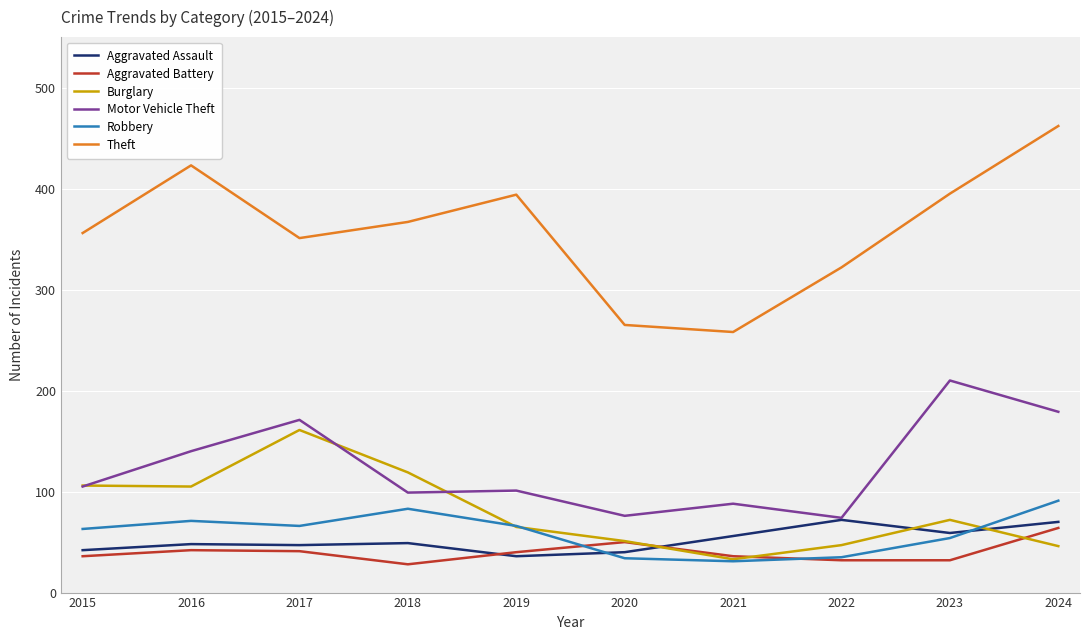

At which category does Robbery reach its first local peak?

2016